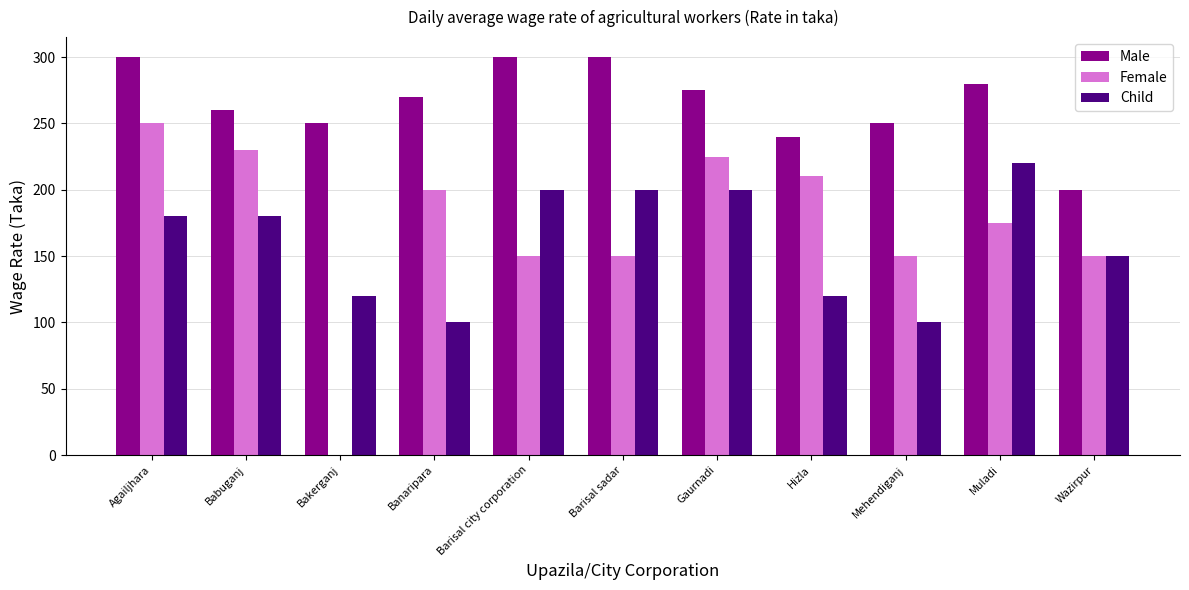

Which series has the largest total across all categories?

Male